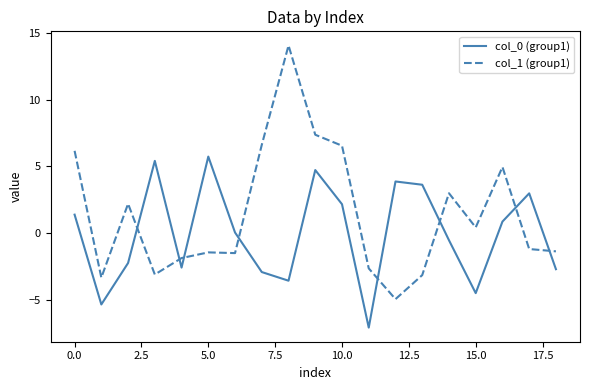

Which series has the largest range (max minus min)?

col_1 (group1)